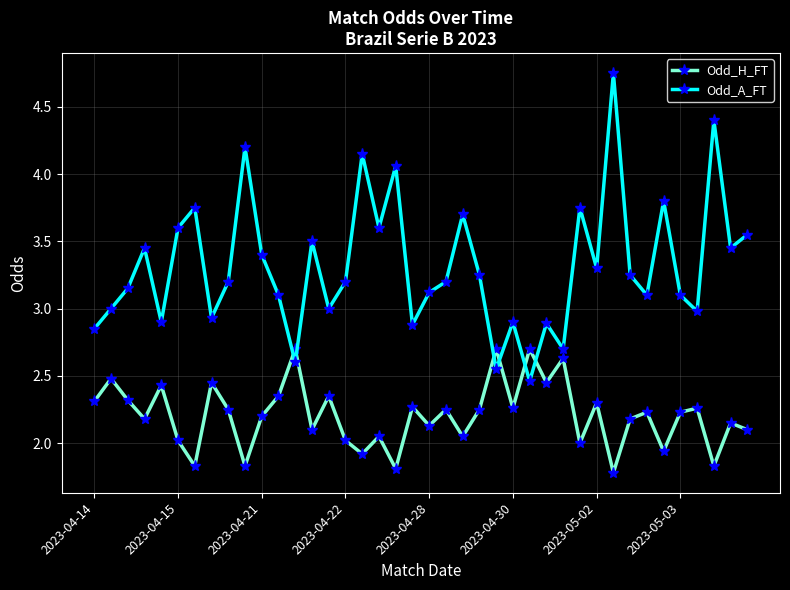

What are all the series names shown in the legend?

Odd_H_FT, Odd_A_FT